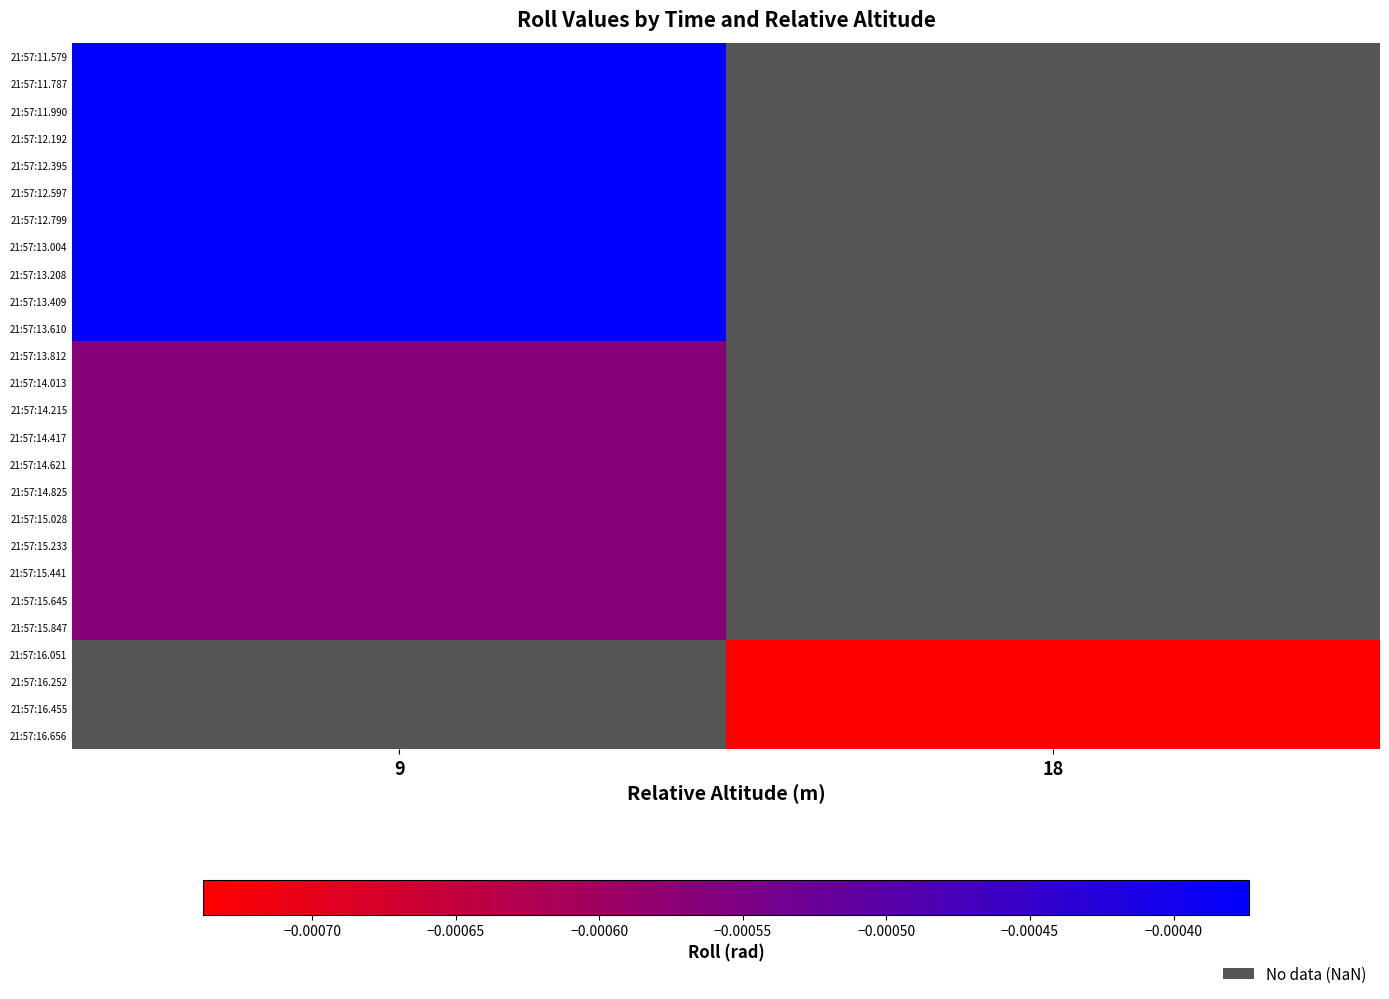

Between 18 and 9, which is larger?

9